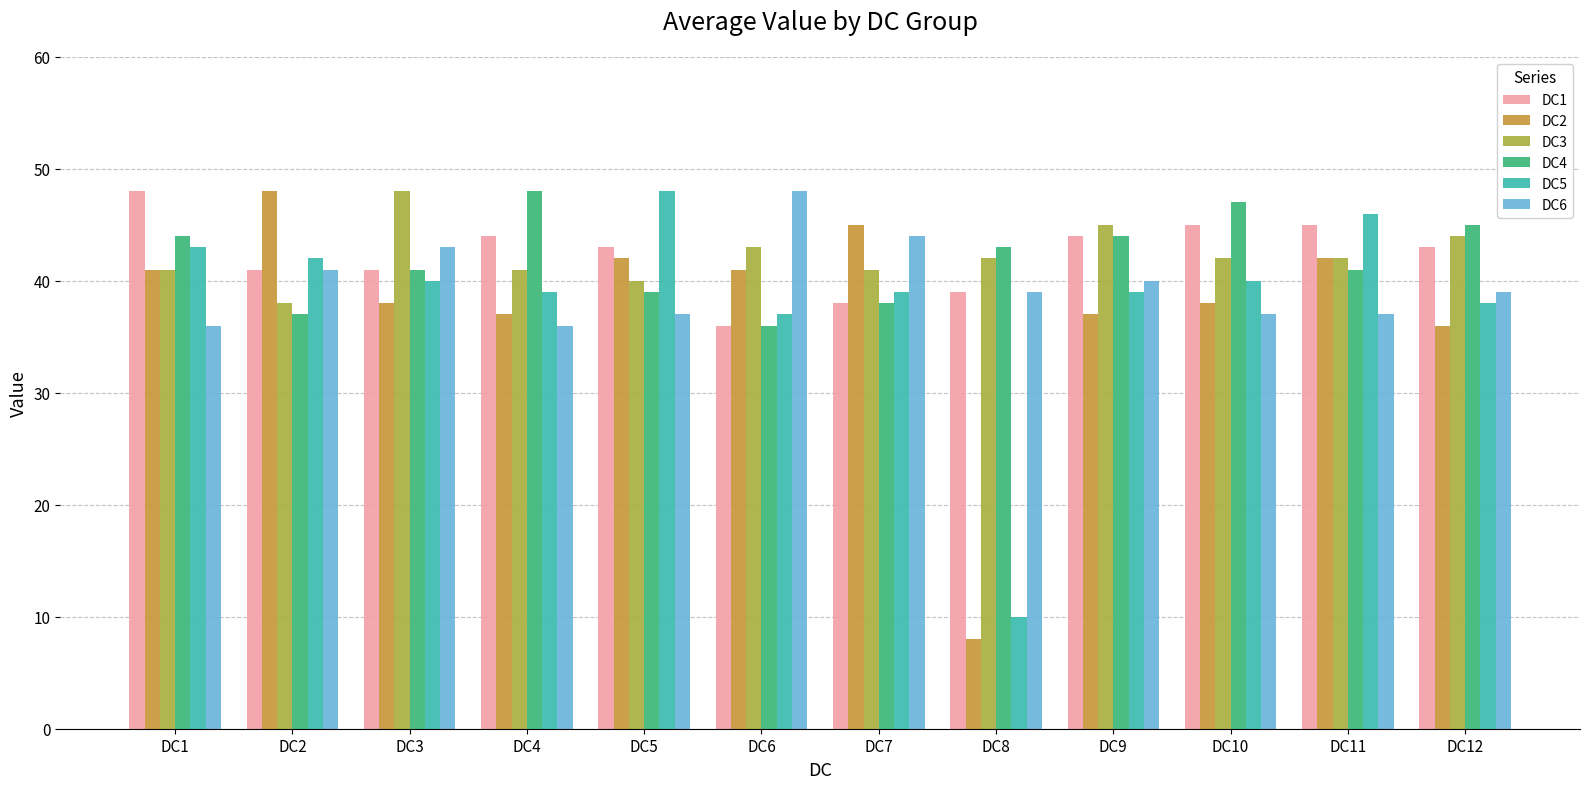

What is the difference between the maximum and second lowest values in the DC1 series?

10